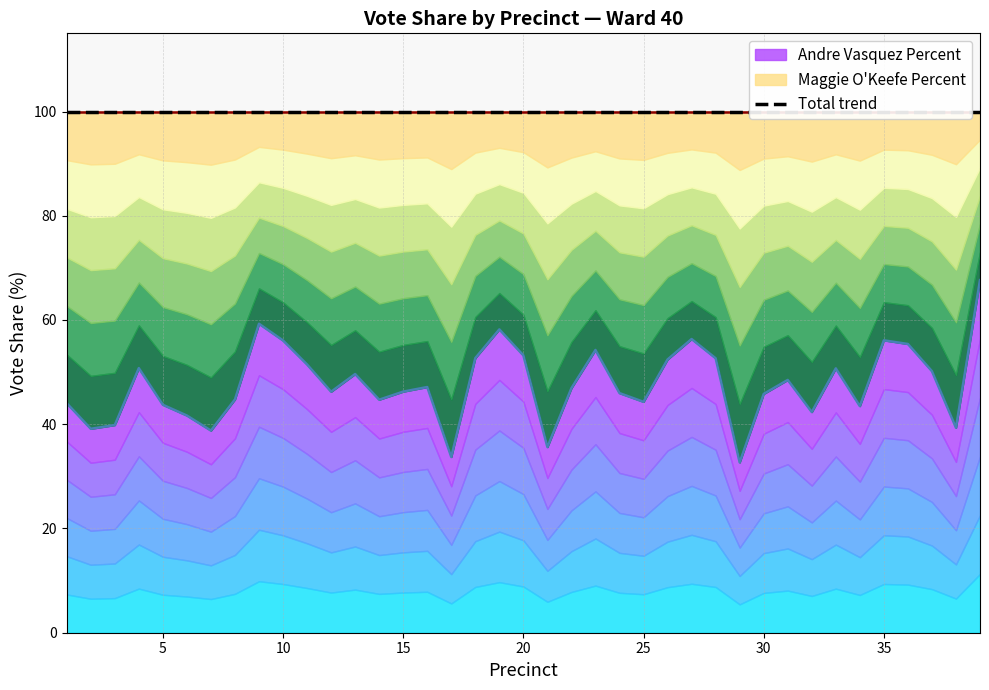

How many data points are less than 46?

17